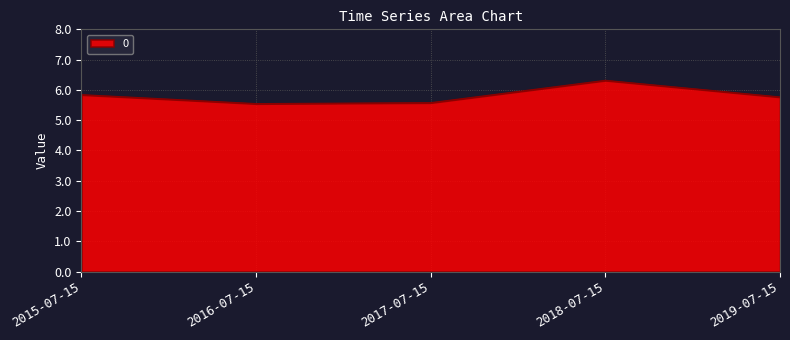

What position from the right is 2019-07-15?

1